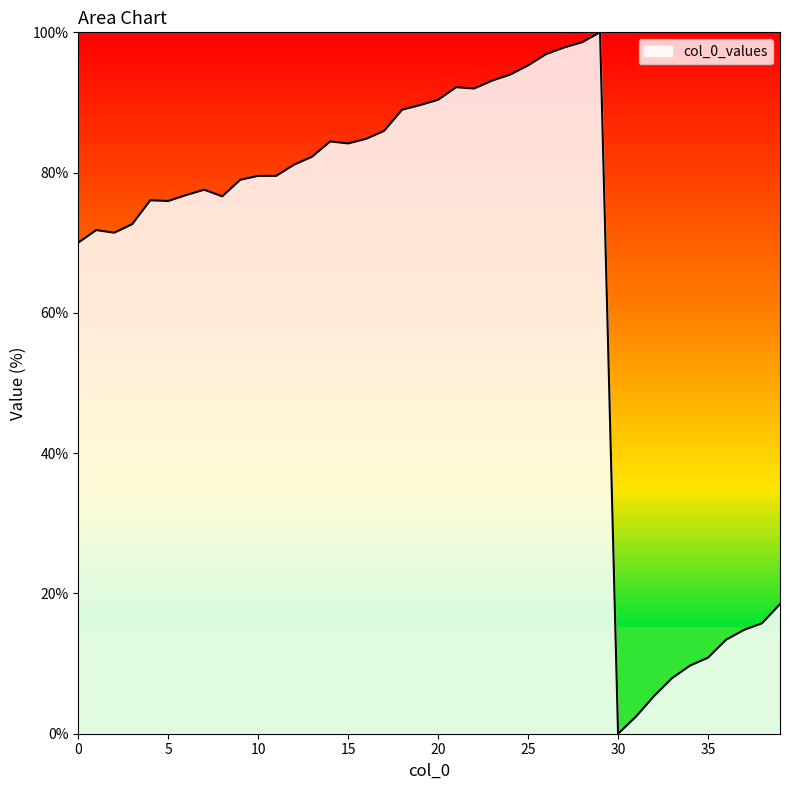

Which label corresponds to the largest value in the chart?

29